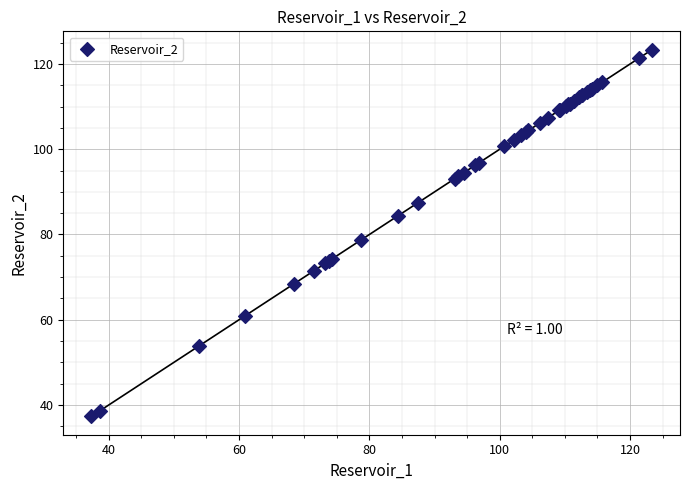

What Y value in the scatter plot is closest to 80?

78.8